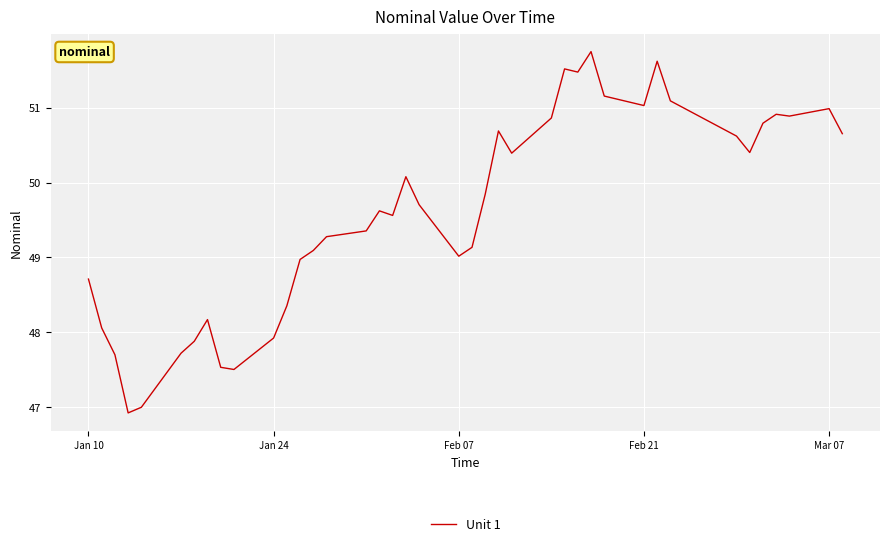

What is the maximum value shown in the chart?

51.8